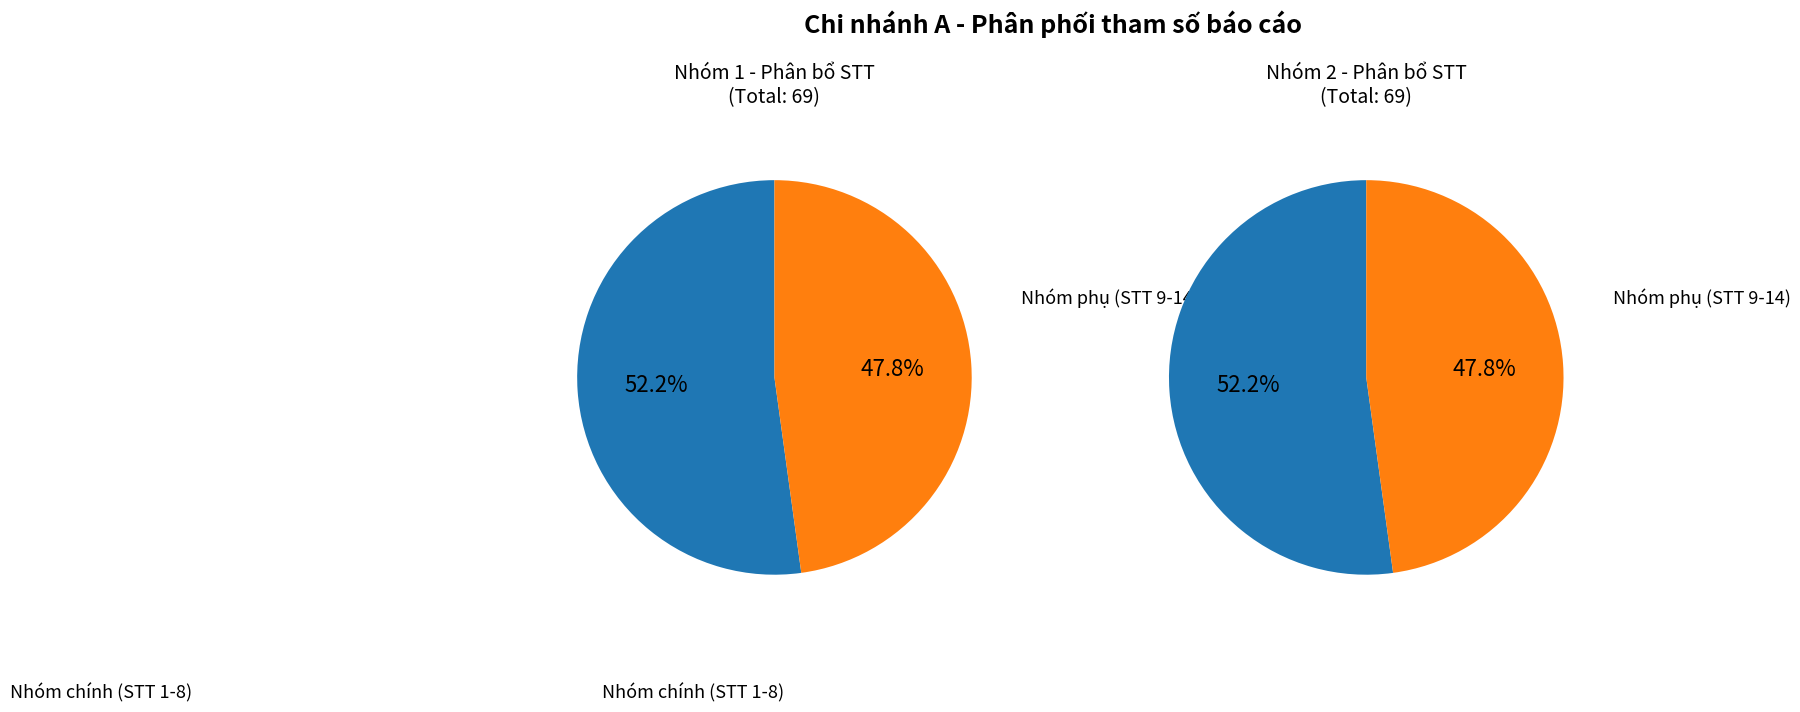

How many segments does this pie chart have?

2